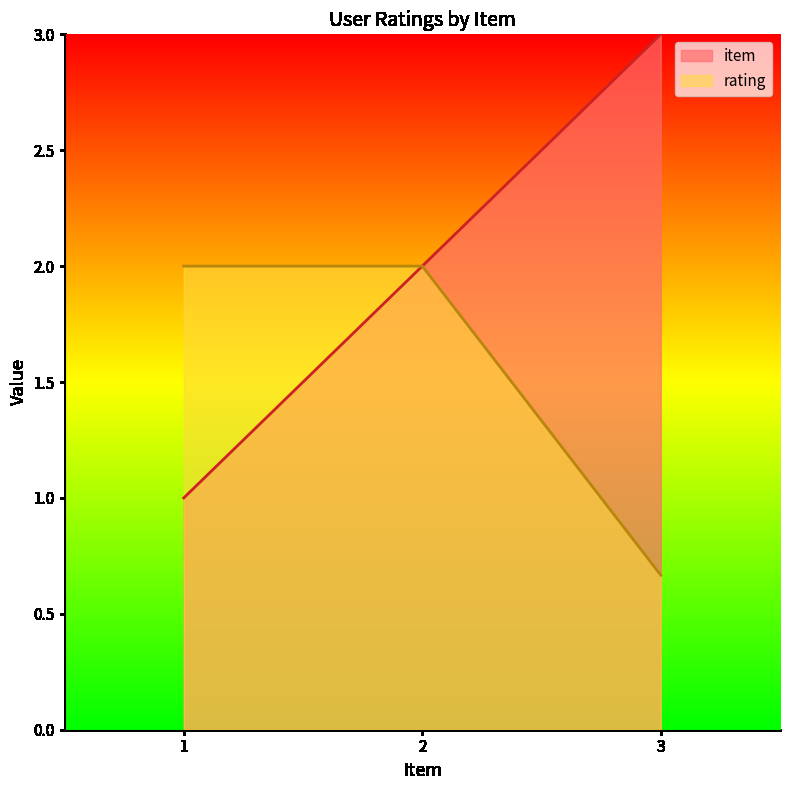

Which series changed the most between 2 and 3?

rating